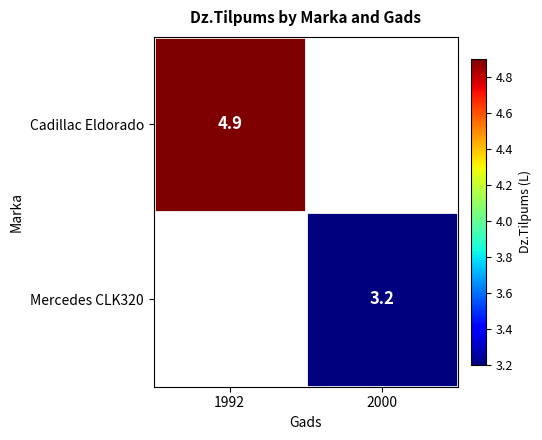

Is it true that Mercedes CLK320 equals 2.2 at 2000?

False